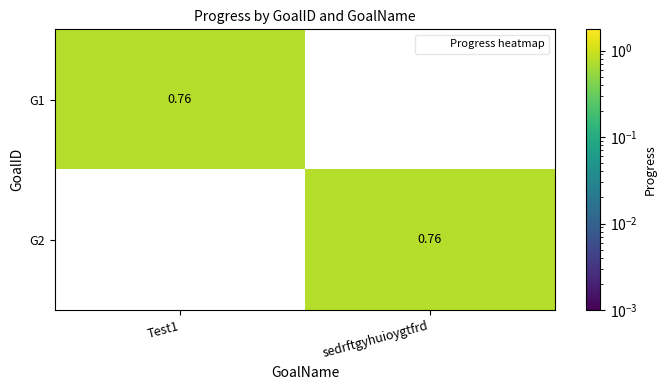

Where is G1 nearest to the value 0?

sedrftgyhuioygtfrd